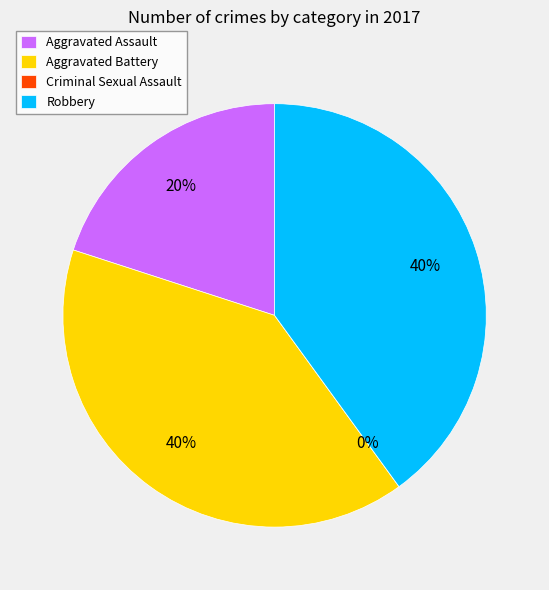

Combined, what portion of the pie is Robbery and Aggravated Assault?

60.0%